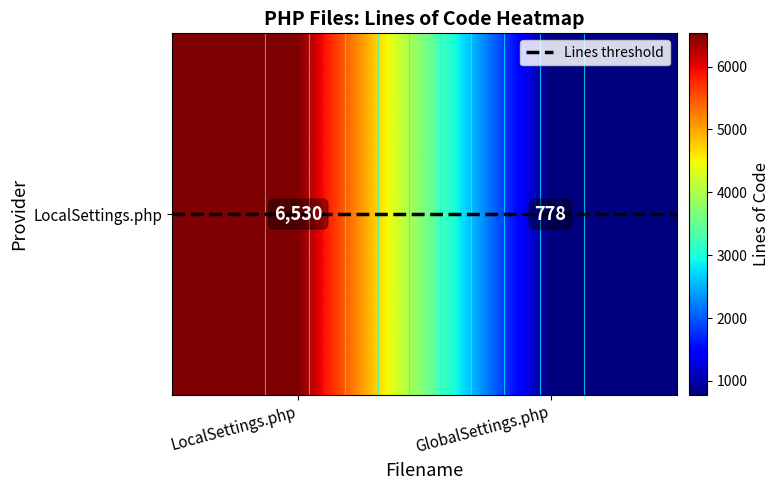

What is the total value across all series at GlobalSettings.php?

778